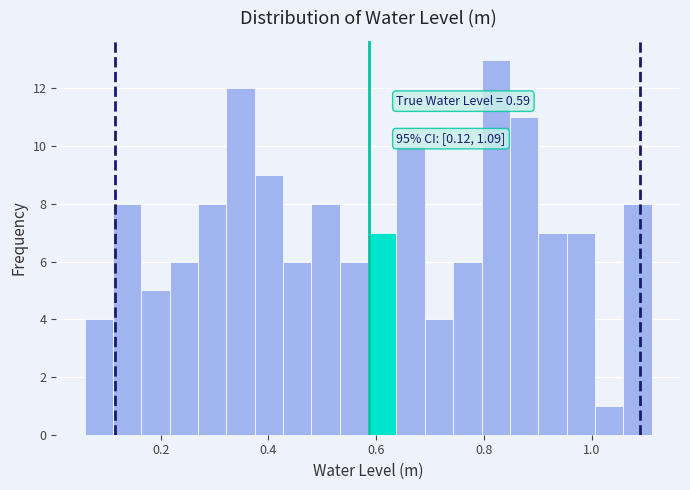

Around what value on the x-axis is the tallest bar? Give the approximate position of its centre, as read against the axis.

0.82